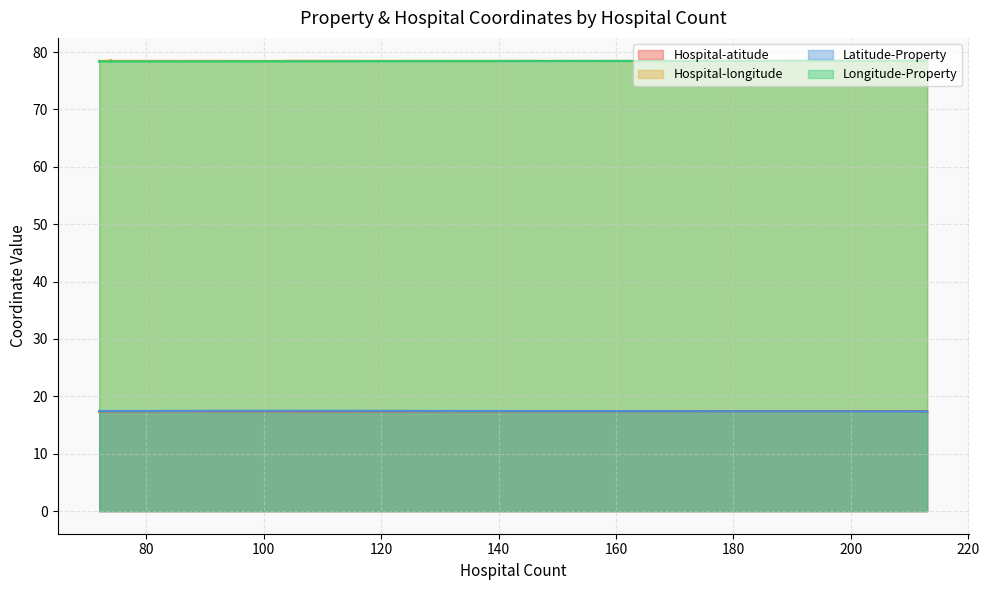

What is the label of the 14th point from the right?

209